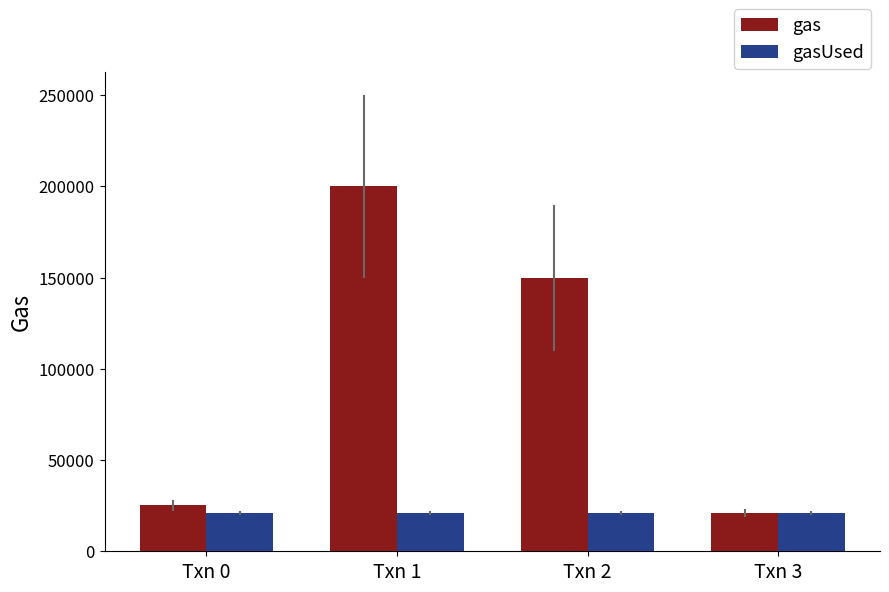

What is the total value across all series at Txn 0?

46200